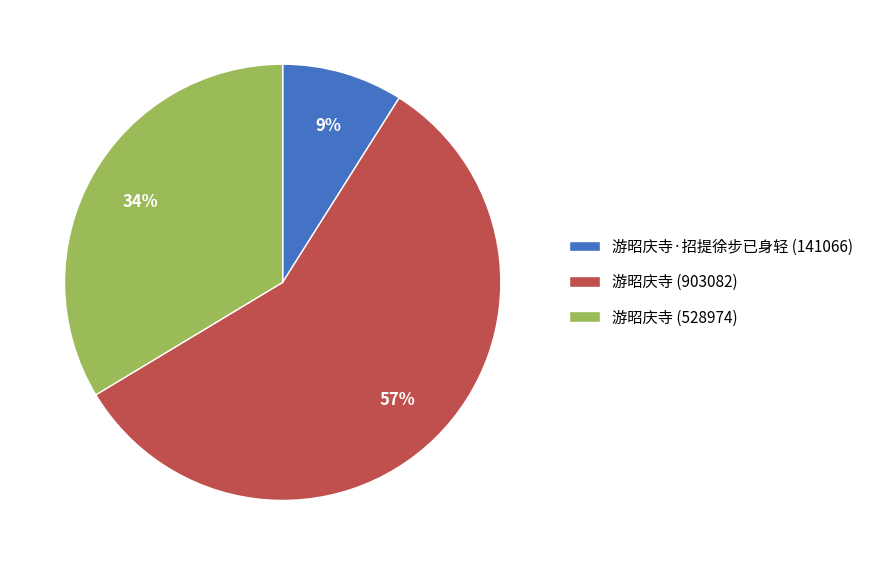

To the nearest percent, what is the combined percentage of 游昭庆寺 (528974) and 游昭庆寺·招提徐步已身轻 (141066)?

43%